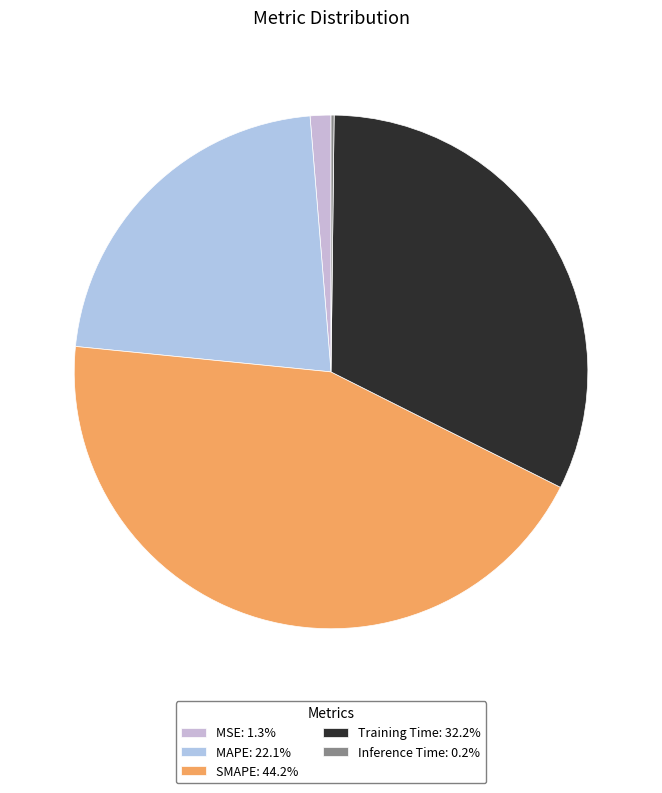

What is the smallest slice in the pie chart?

Inference Time